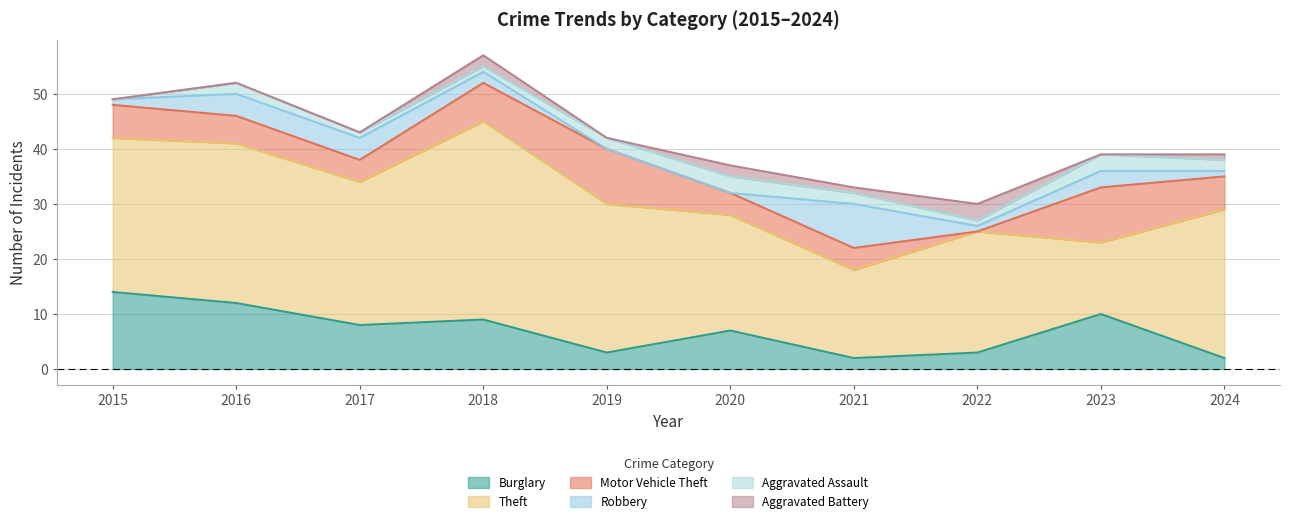

Reading left to right, extract all data points from this chart.

Burglary: 2015=14	2016=12	2017=8	2018=9	2019=3	2020=7	2021=2	2022=3	2023=10	2024=2
Theft: 2015=28	2016=29	2017=26	2018=36	2019=27	2020=21	2021=16	2022=22	2023=13	2024=27
Motor Vehicle Theft: 2015=6	2016=5	2017=4	2018=7	2019=10	2020=4	2021=4	2022=0	2023=10	2024=6
Robbery: 2015=1	2016=4	2017=4	2018=2	2019=0	2020=0	2021=8	2022=1	2023=3	2024=1
Aggravated Assault: 2015=0	2016=2	2017=1	2018=1	2019=2	2020=3	2021=2	2022=1	2023=3	2024=2
Aggravated Battery: 2015=0	2016=0	2017=0	2018=2	2019=0	2020=2	2021=1	2022=3	2023=0	2024=1